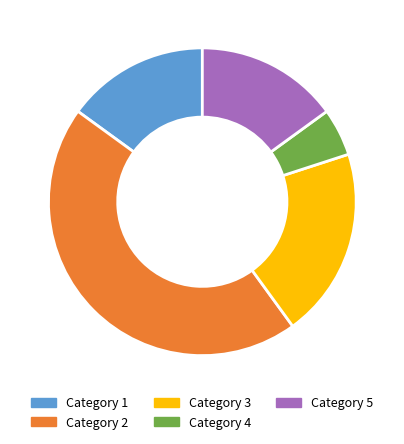

What is the ratio of the value at Category 2 to the value at Category 4?

9.0